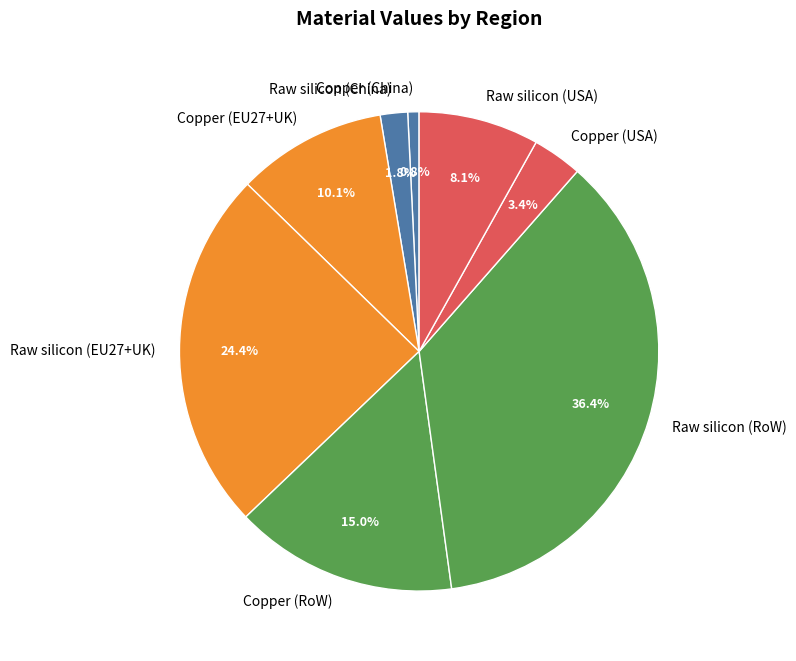

Does Copper (USA) represent more than half of the total?

No